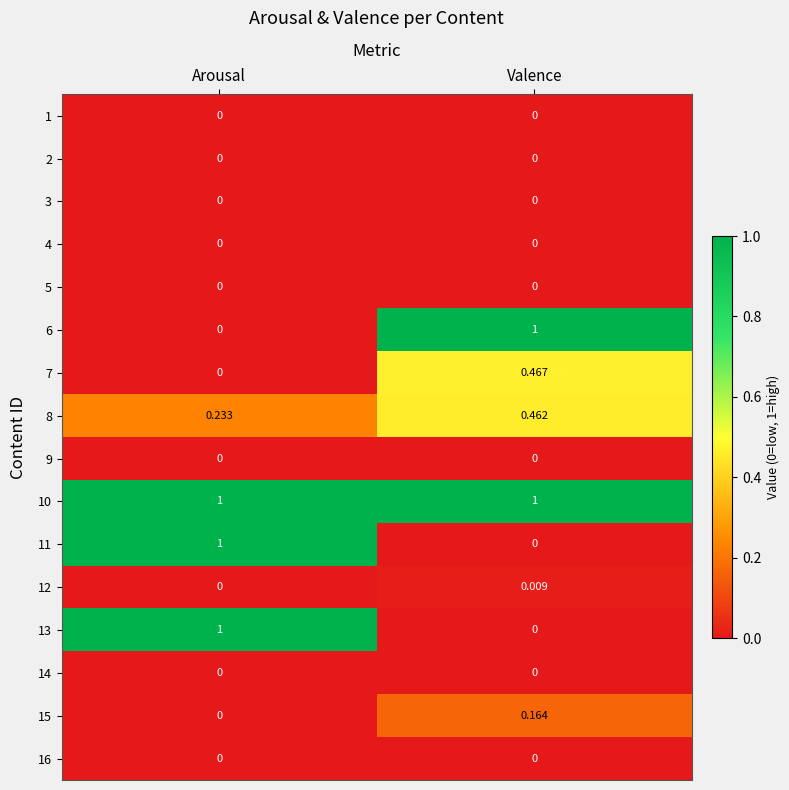

At which category is the sum across all series the highest?

Arousal